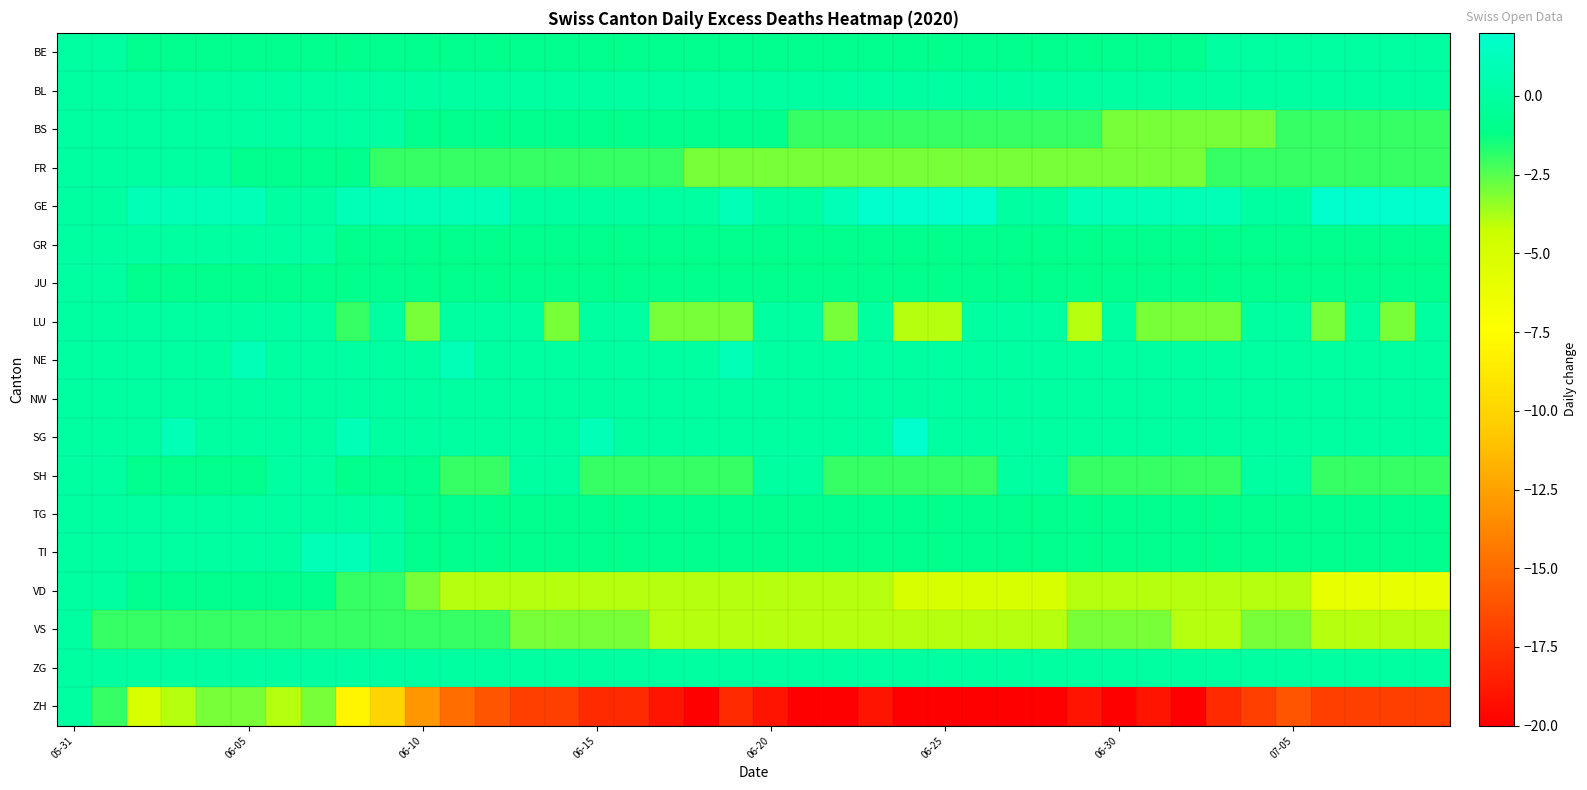

How many data points does each series have?

40